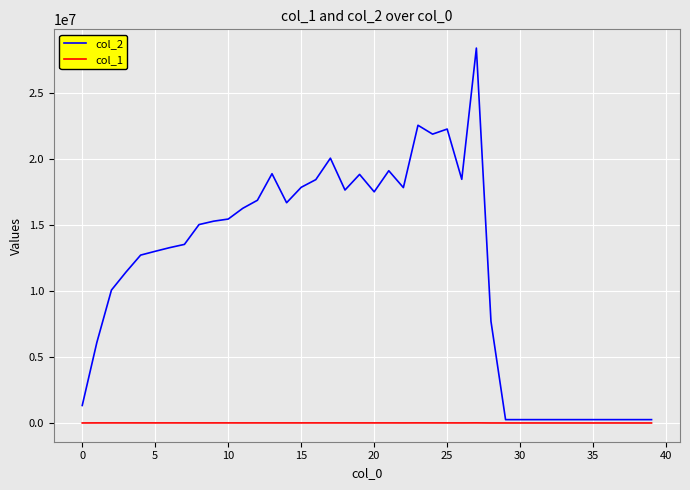

True or false: col_2 and col_1 cross at least once.

False